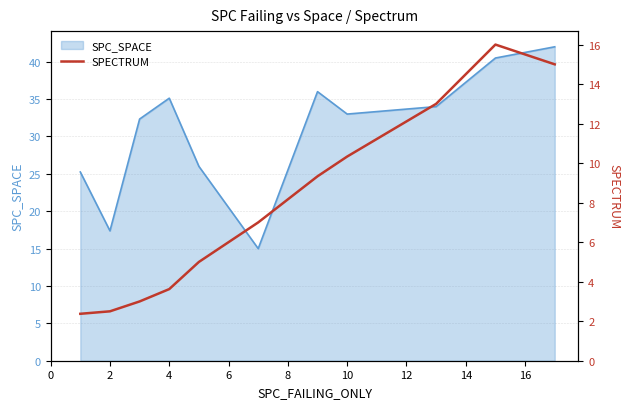

Count the number of values greater than 7.

5